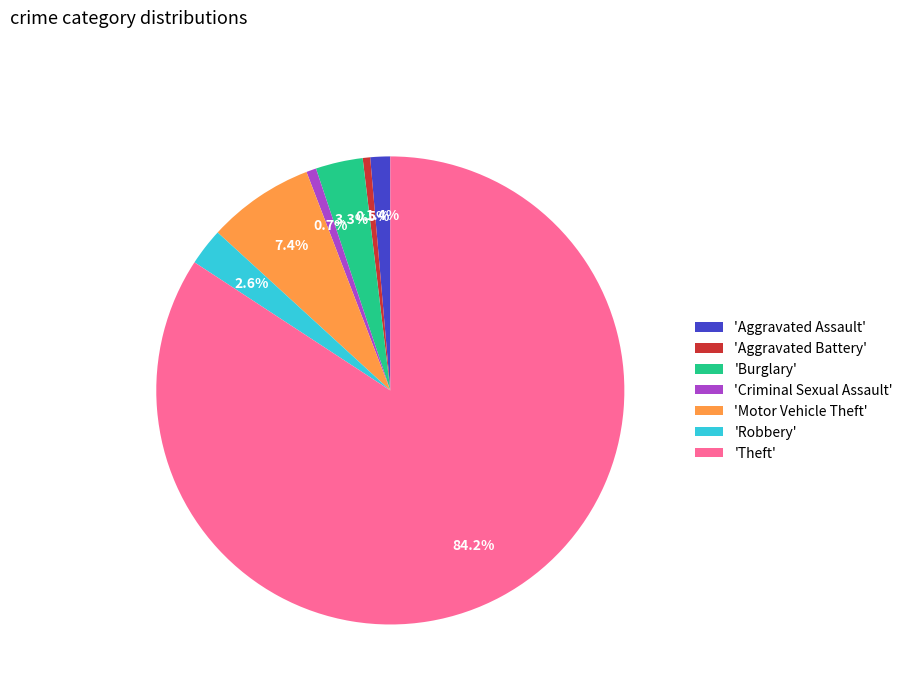

Which slice is the largest?

'Theft'